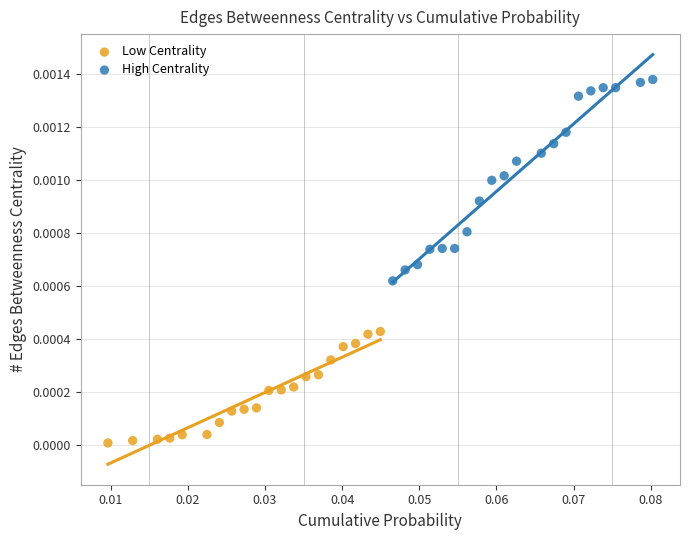

Which series contains the highest Y value?

High Centrality